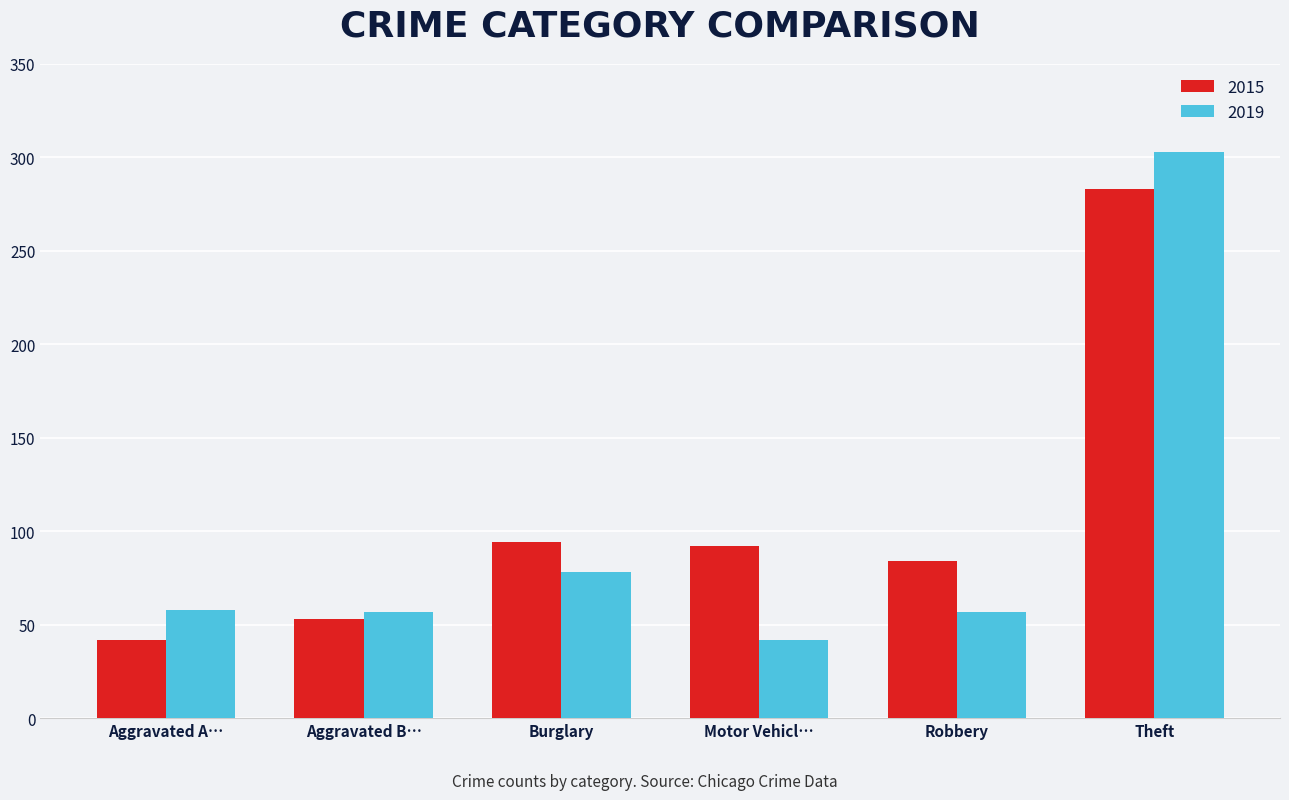

Is the value of 2015 at Robbery greater than the value of 2019 at Burglary?

Yes